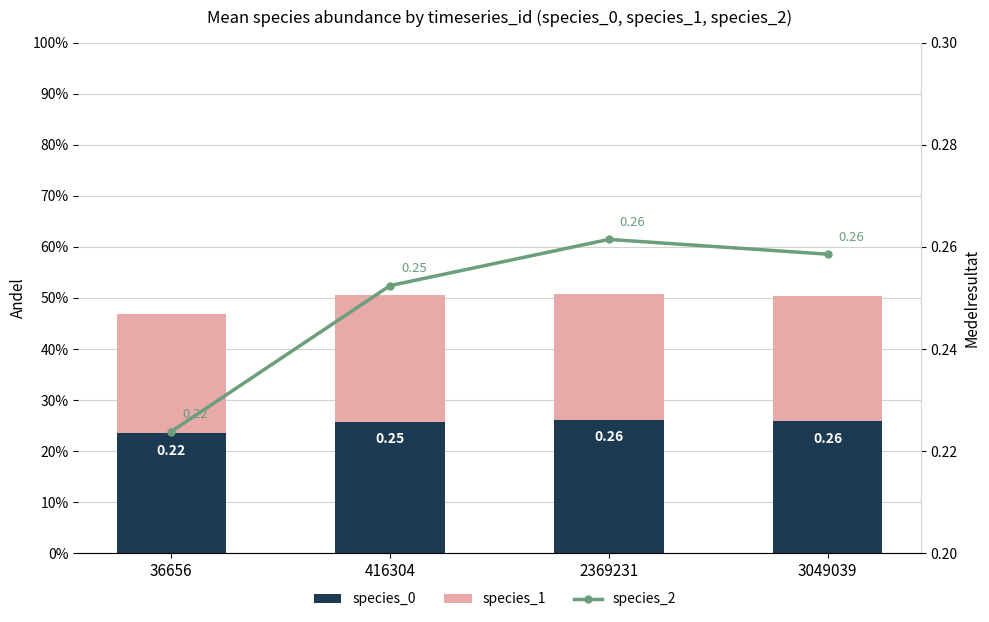

Between 416304 and 36656, which is larger?

416304